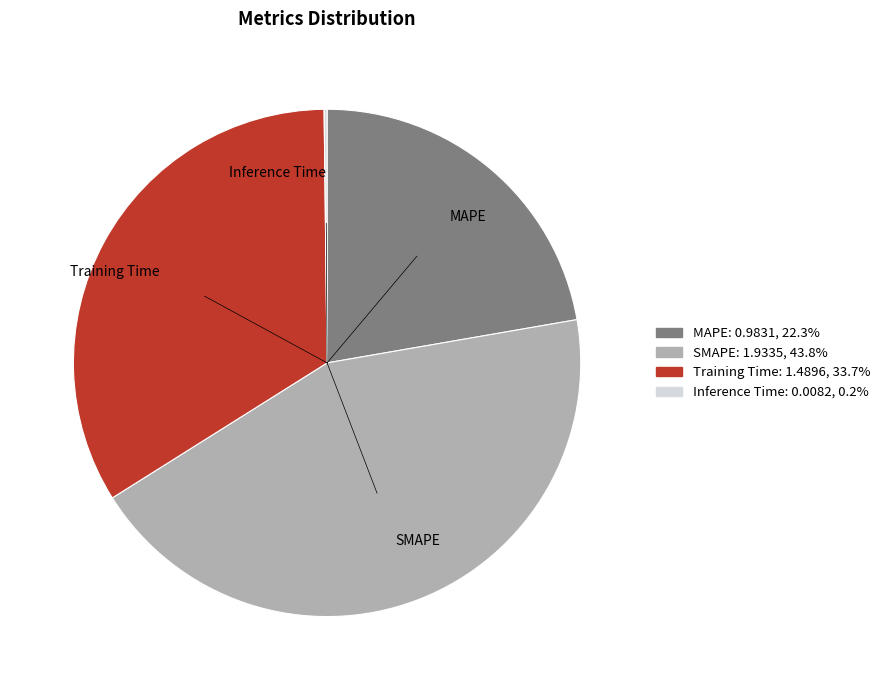

The SMAPE slice represents 44% of the pie. True or false?

True